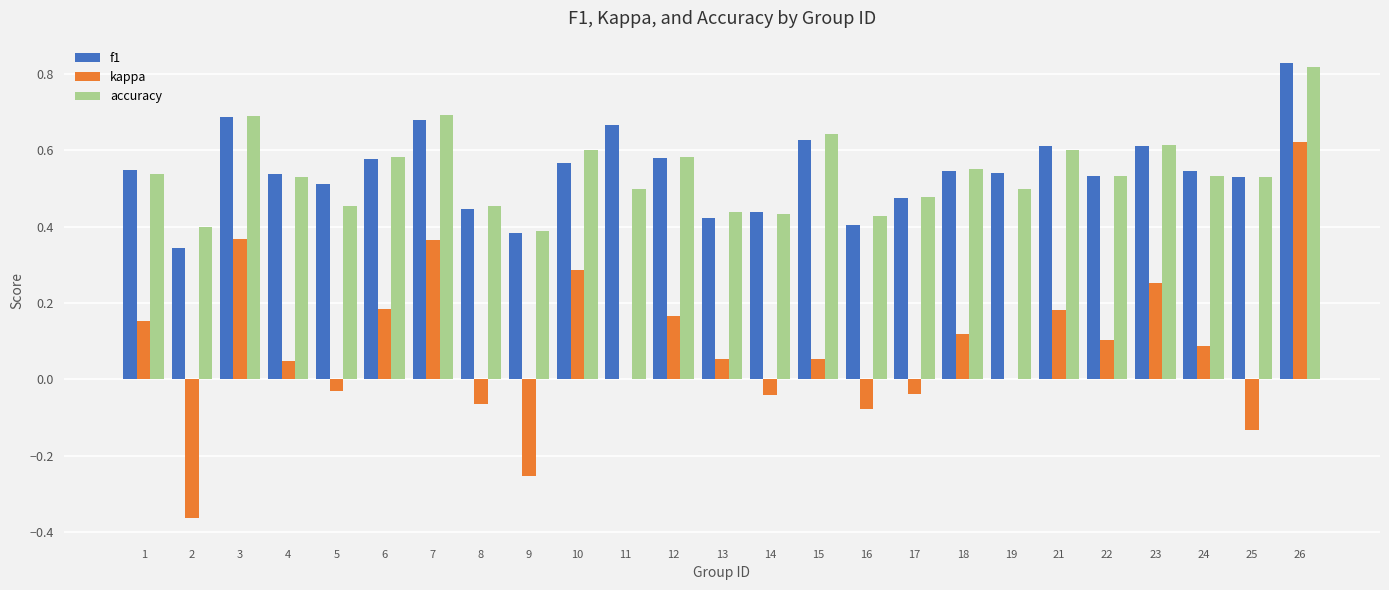

What are all the series names shown in the legend?

f1, kappa, accuracy